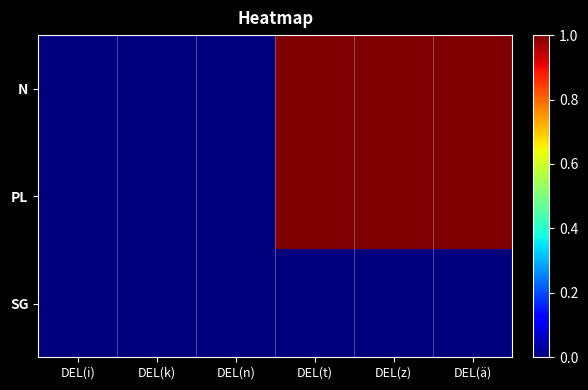

Reading right to left, what are all the values shown in this chart?

N: DEL(ä)=1	DEL(z)=1	DEL(t)=1	DEL(n)=0	DEL(k)=0	DEL(i)=0
PL: DEL(ä)=1	DEL(z)=1	DEL(t)=1	DEL(n)=0	DEL(k)=0	DEL(i)=0
SG: DEL(ä)=0	DEL(z)=0	DEL(t)=0	DEL(n)=0	DEL(k)=0	DEL(i)=0